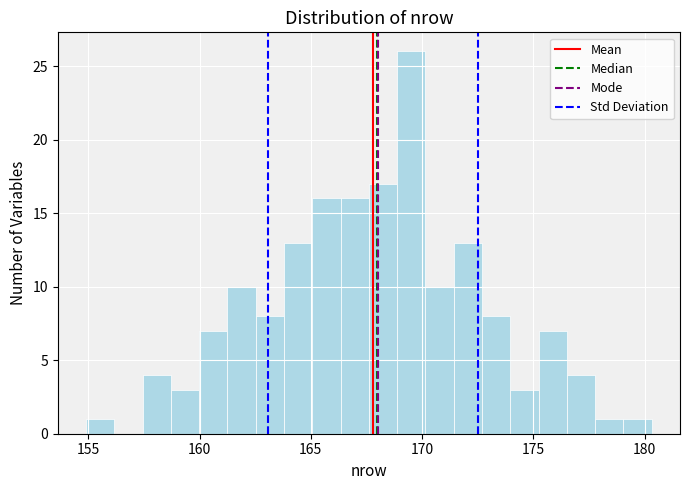

Read against the x-axis, roughly where is the centre of the tallest bar?

169.5